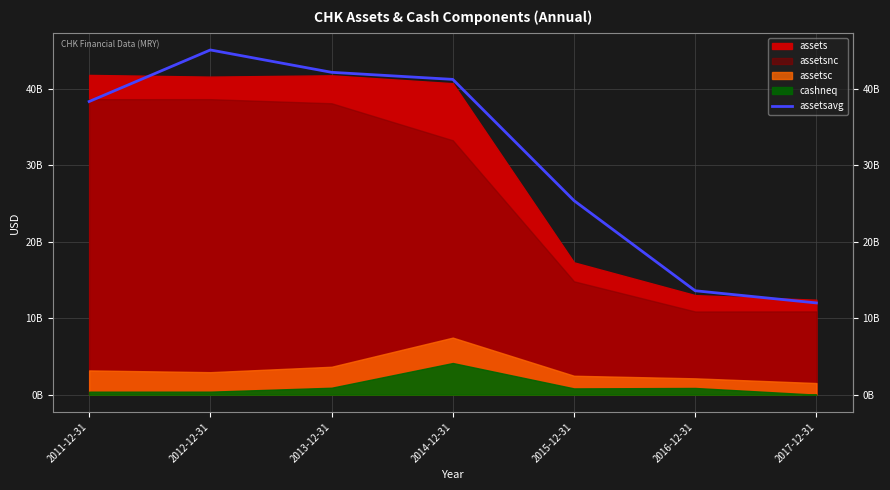

Does the chart display data point markers on the line(s)?

No